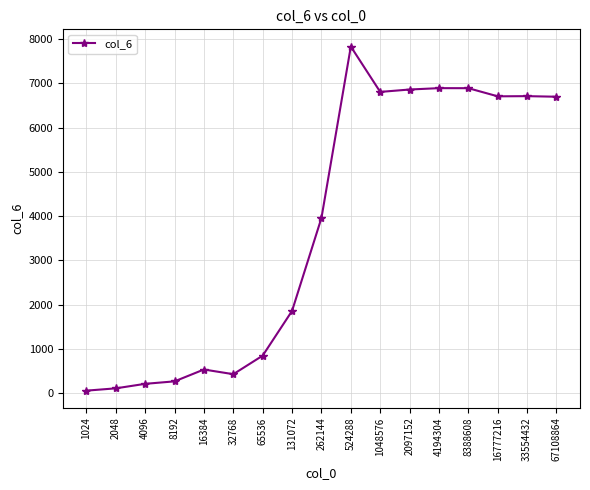

True or false: there are more than 2 points higher than both neighbors.

True